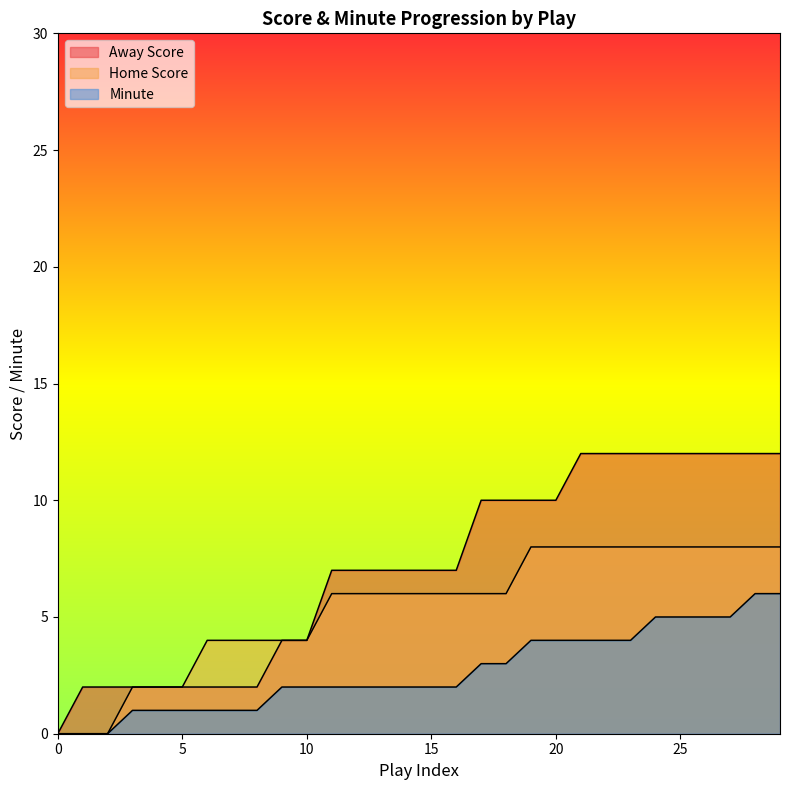

The value of Minute at 5 is 1. True or false?

True